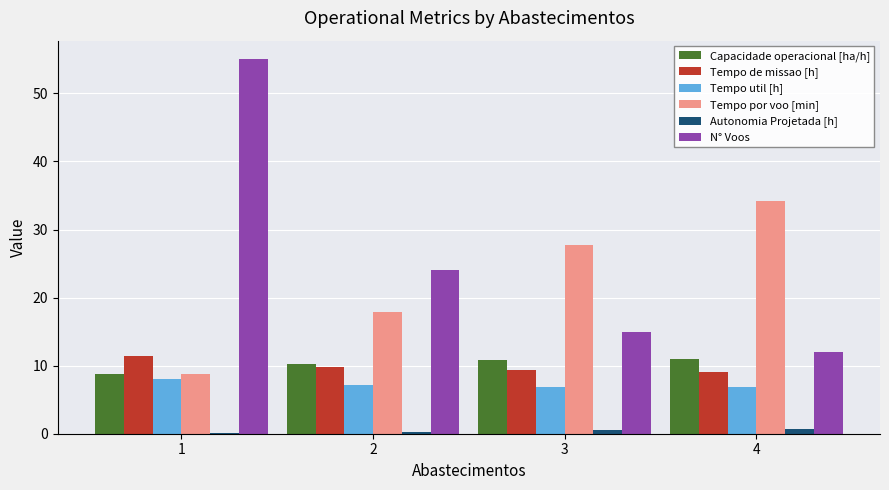

Is the value of Autonomia Projetada [h] at 1 greater than the value of Capacidade operacional [ha/h] at 4?

No